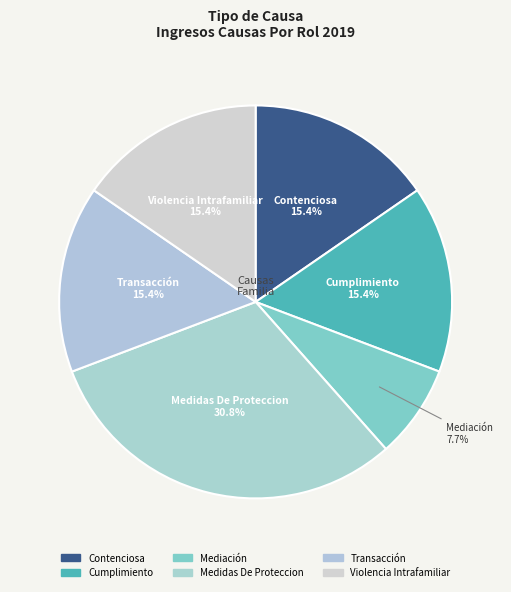

How many slices are in this pie chart?

6